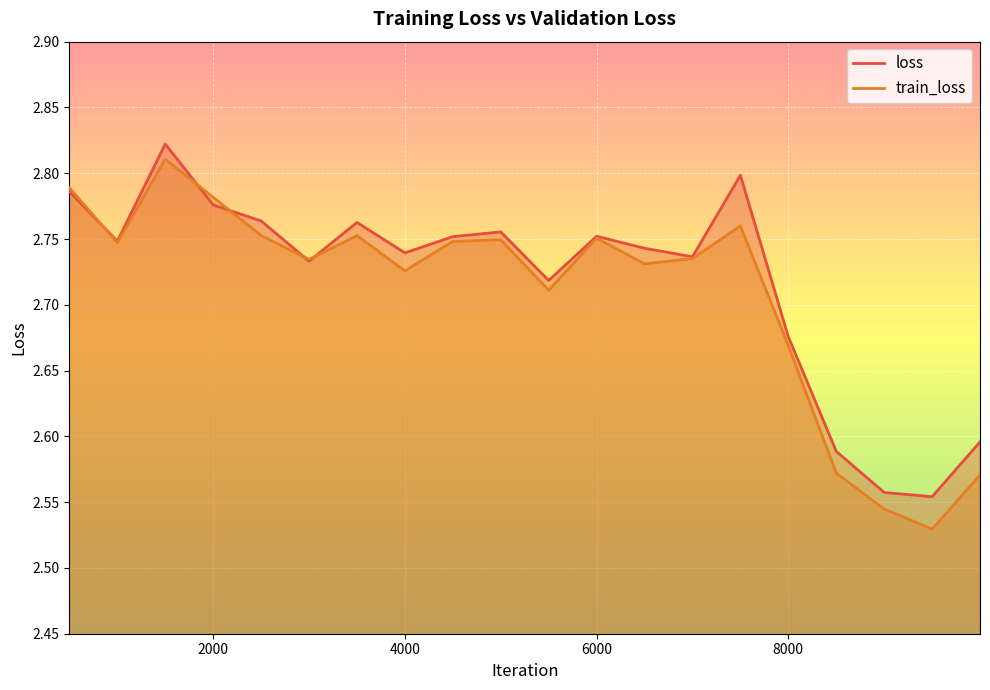

How many lines are shown in the chart?

2